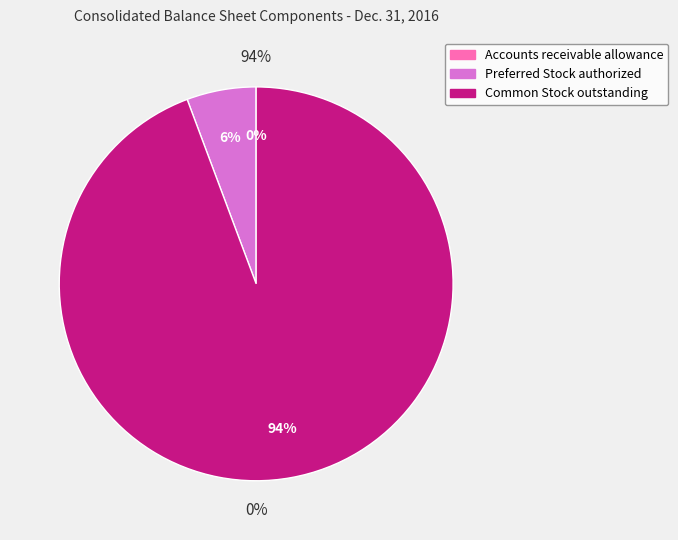

The Preferred Stock authorized slice represents 1% of the pie. True or false?

False